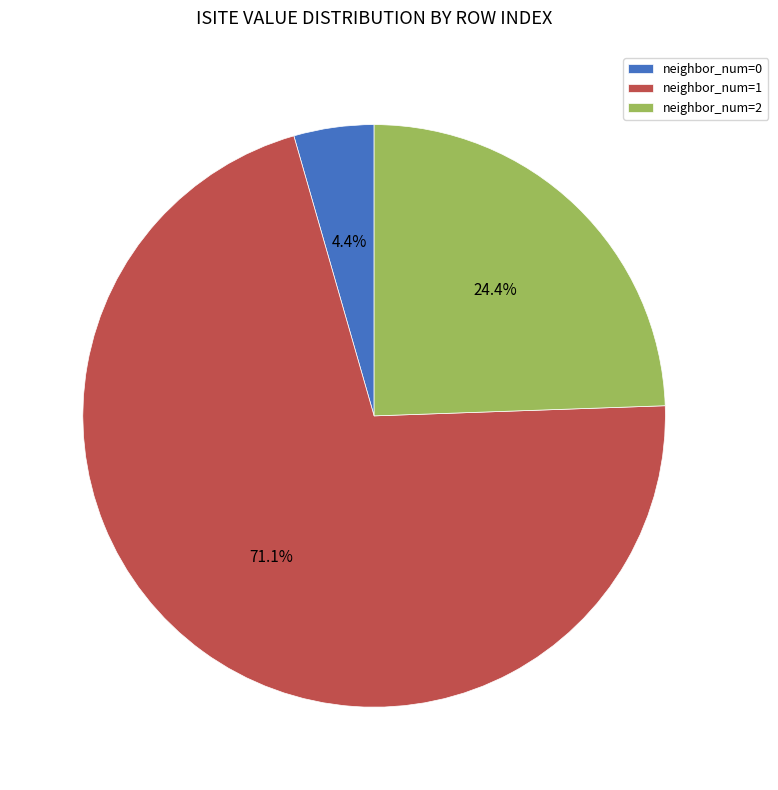

What is the smallest slice in the pie chart?

neighbor_num=0